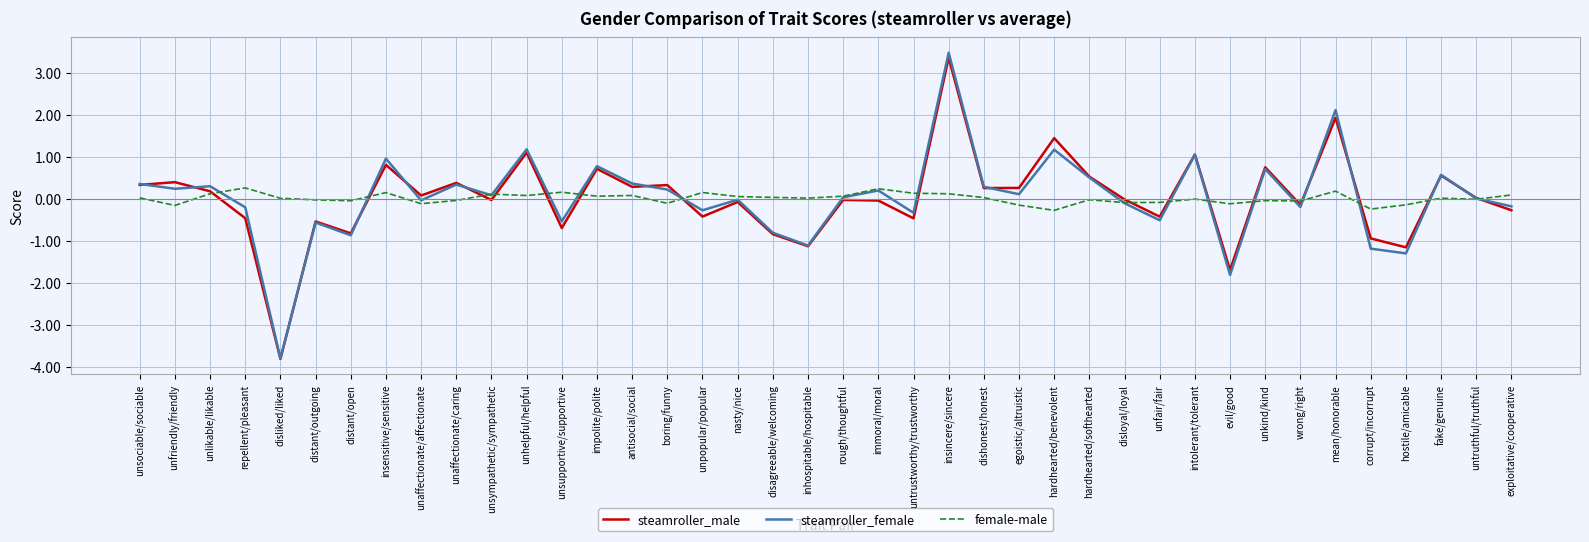

True or false: steamroller_male has more than 1 interior local peaks.

True